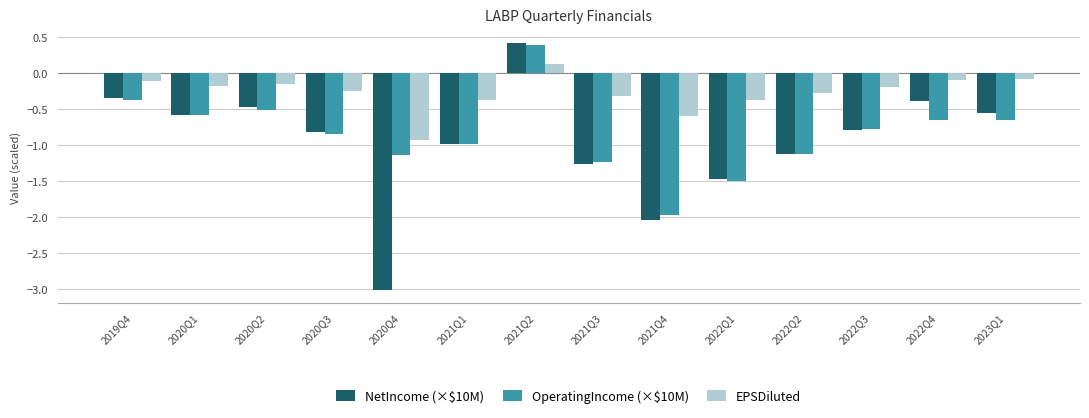

At which label does EPSDiluted first exceed 0?

2021Q2